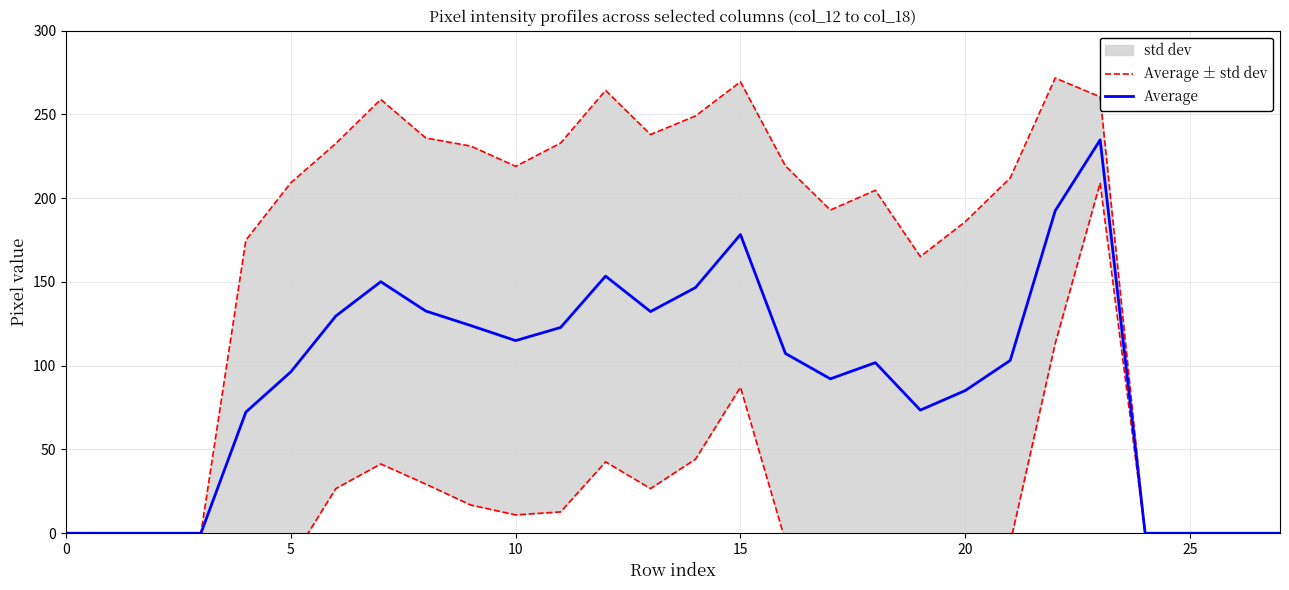

Does the chart have visible grid lines?

Yes